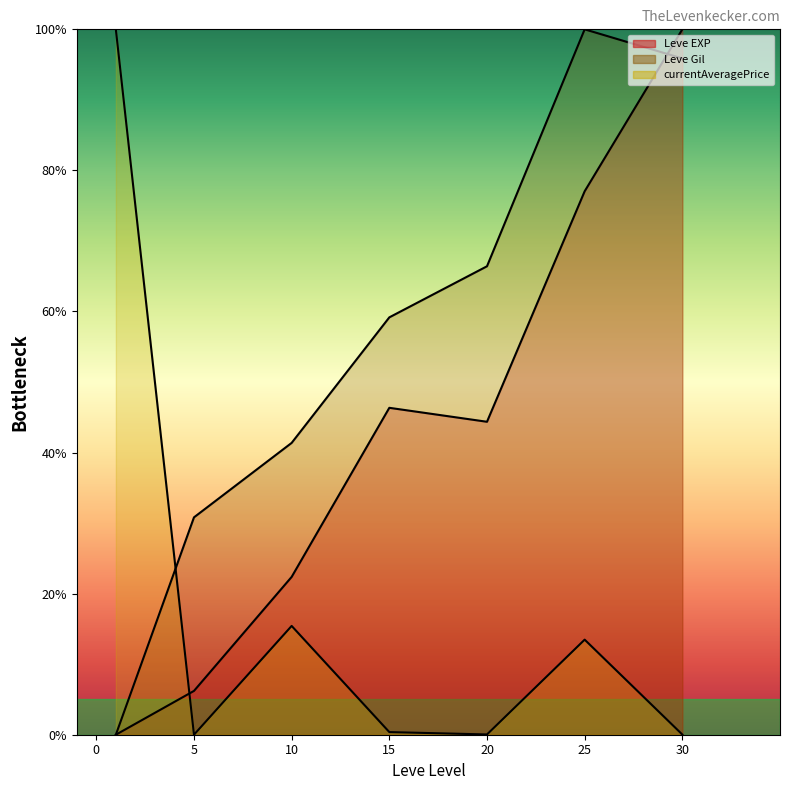

How many values in the Leve Gil line series are below 59?

3